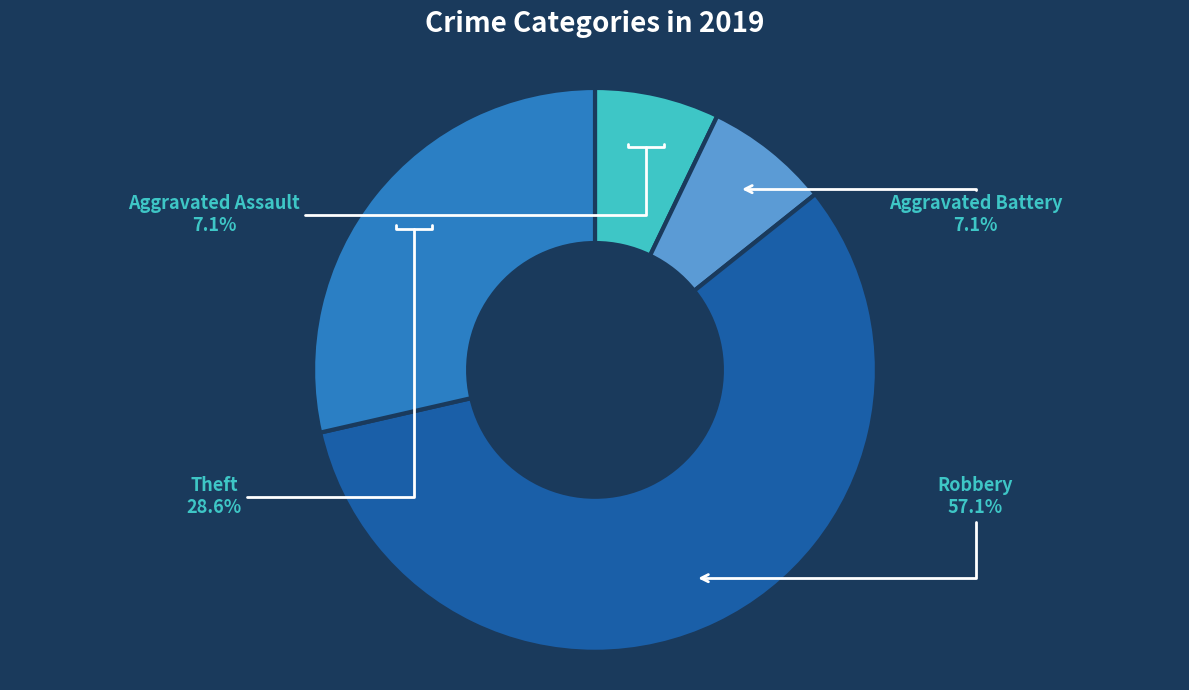

How many slices are in this pie chart?

4